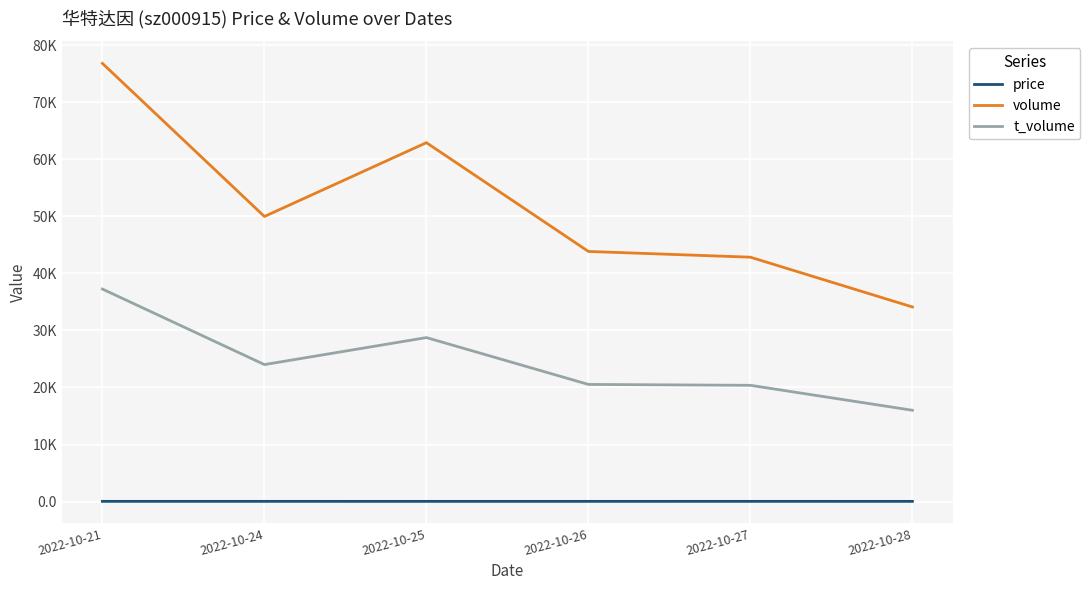

What are all the series names shown in the legend?

price, volume, t_volume